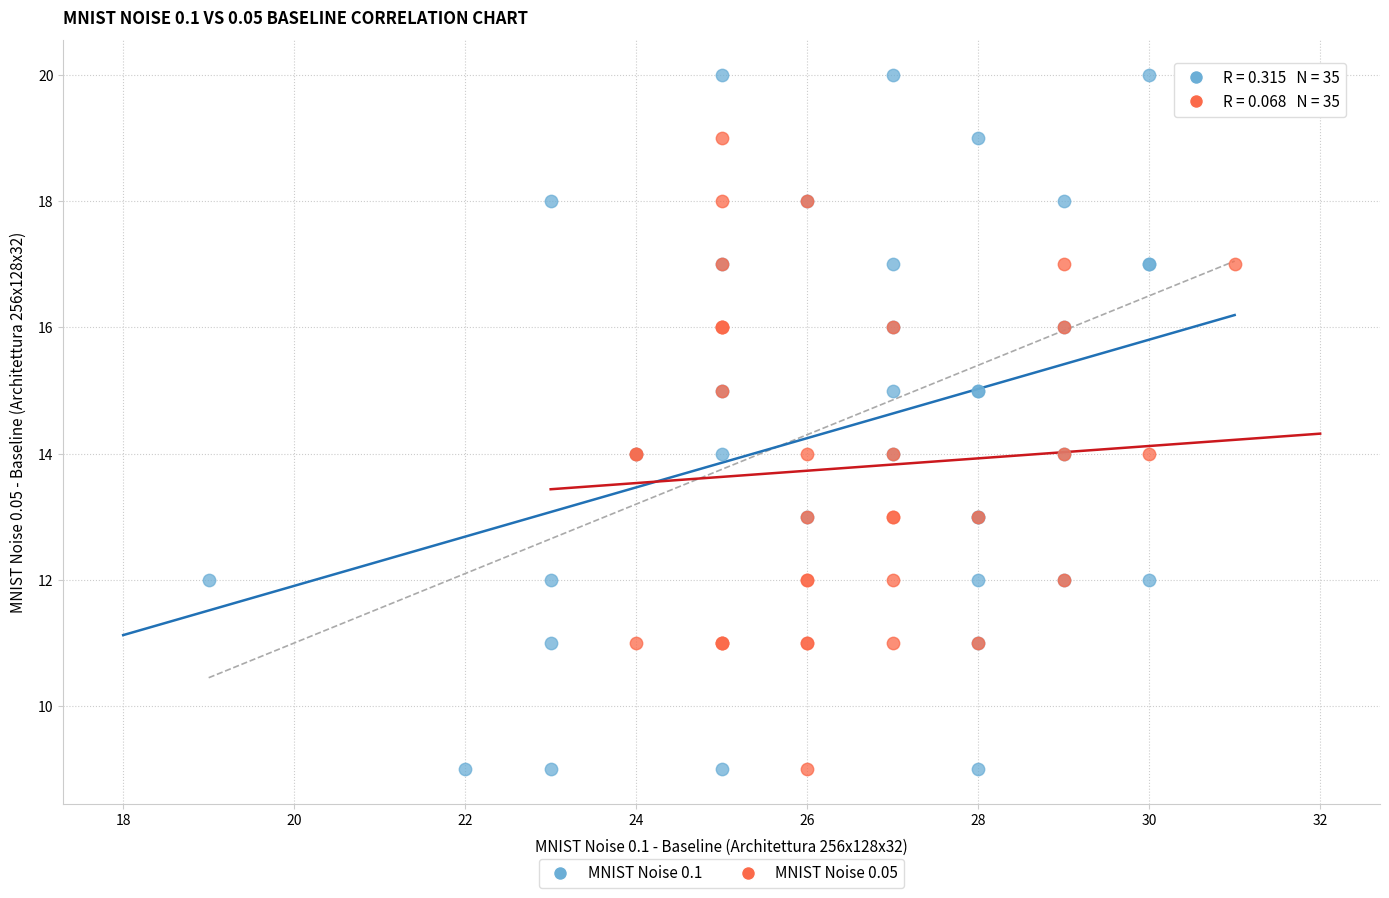

Which series has the largest Y range (max minus min)?

MNIST Noise 0.1